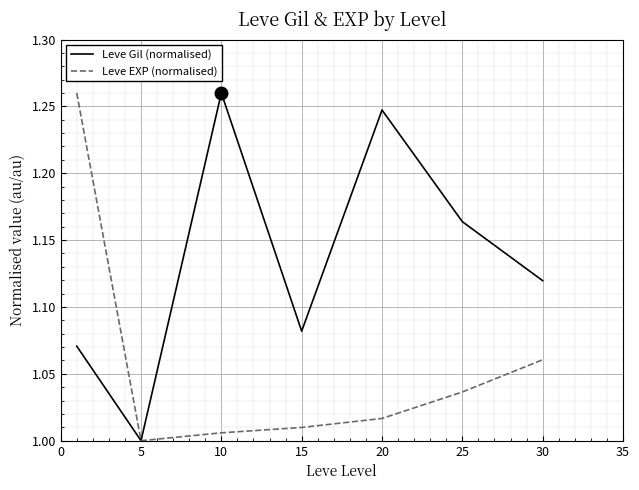

List the series in order of their overall mean, lowest first.

Leve EXP (normalised), Leve Gil (normalised)